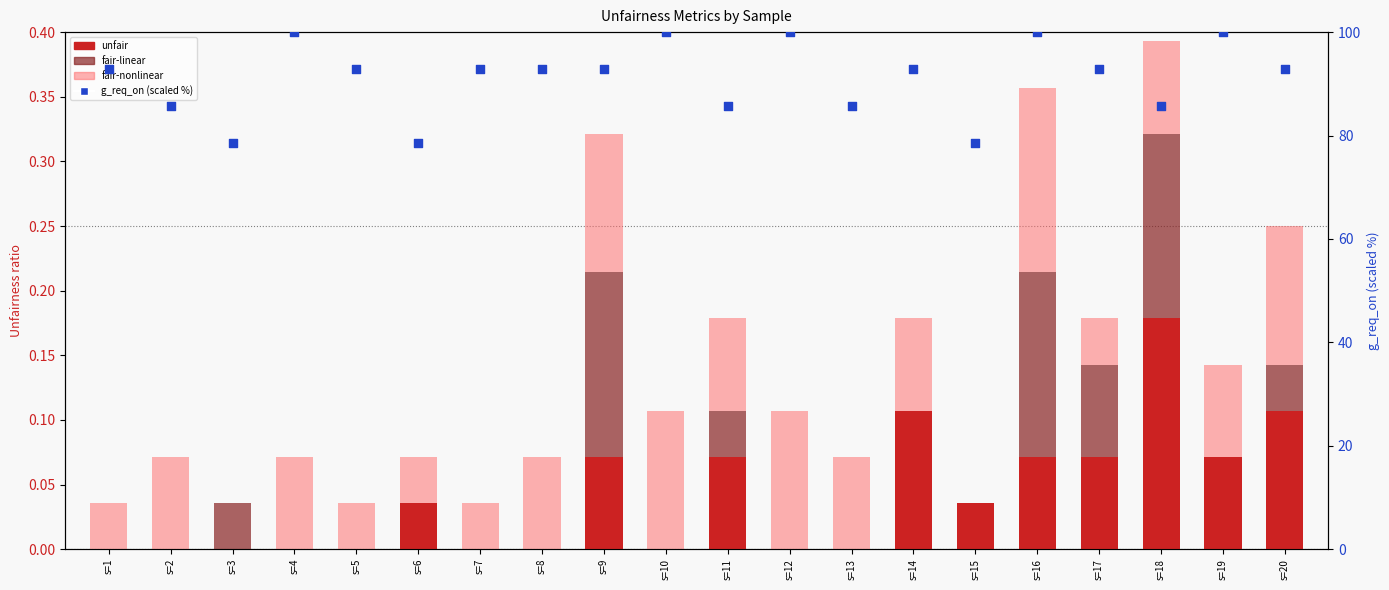

Which series reaches the minimum Y coordinate?

unfair